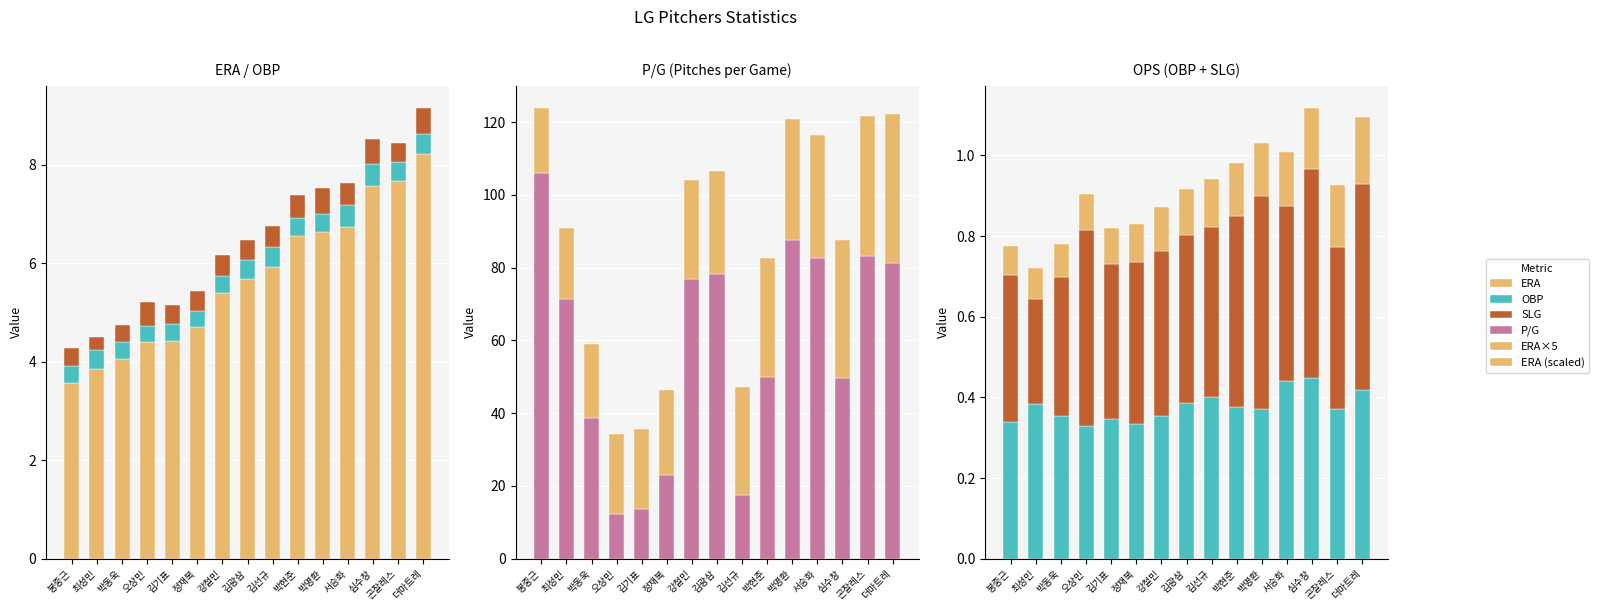

Rank the series by their maximum value, from lowest to highest.

ERA (scaled), OBP, SLG, ERA, ERA×5, P/G